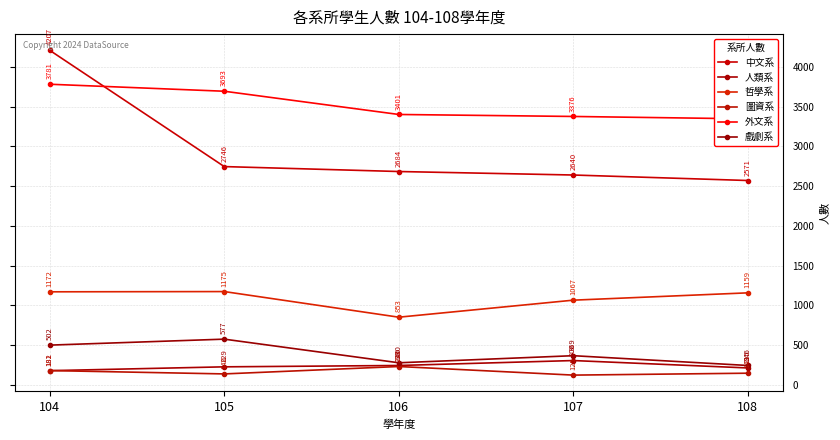

What is the difference between the maximum and minimum values in the 中文系 series?

1636